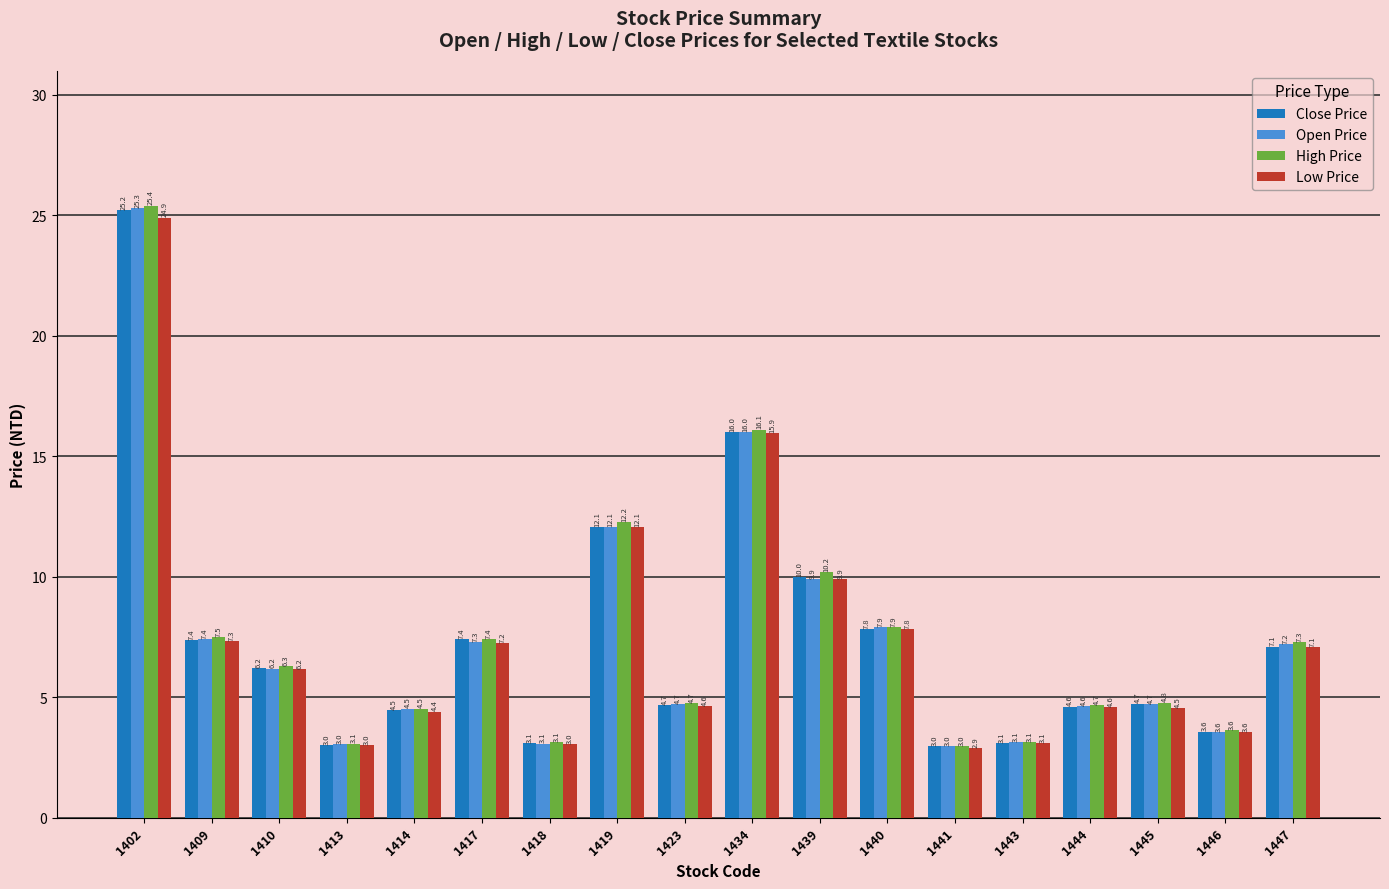

What is the spread (max minus min) of values at 1440?

0.1